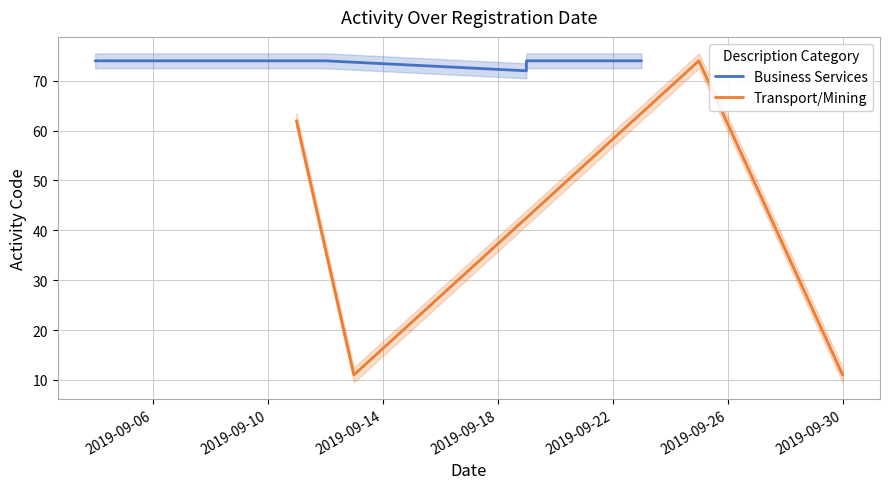

How many interior local peaks does the Transport/Mining series have?

1